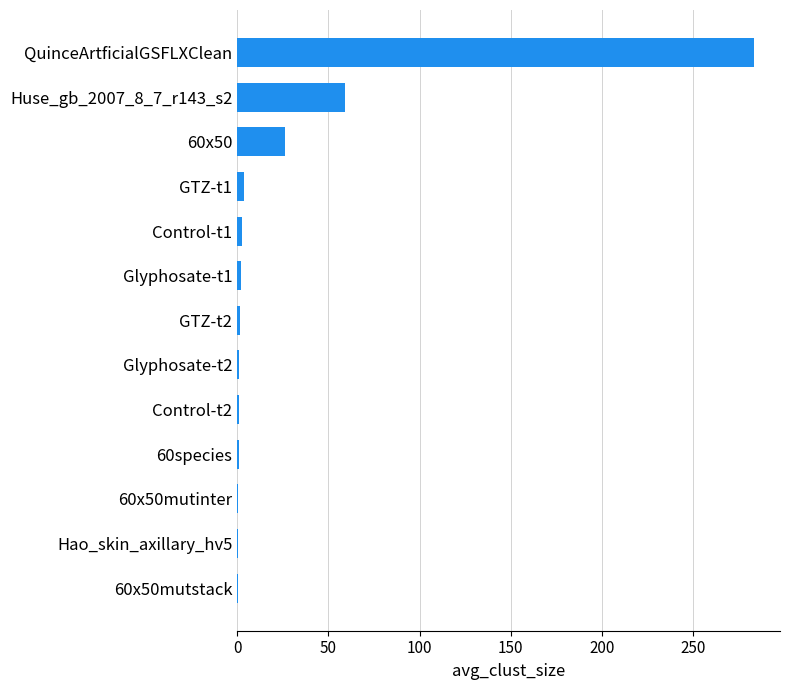

Count the number of data series in this chart.

1